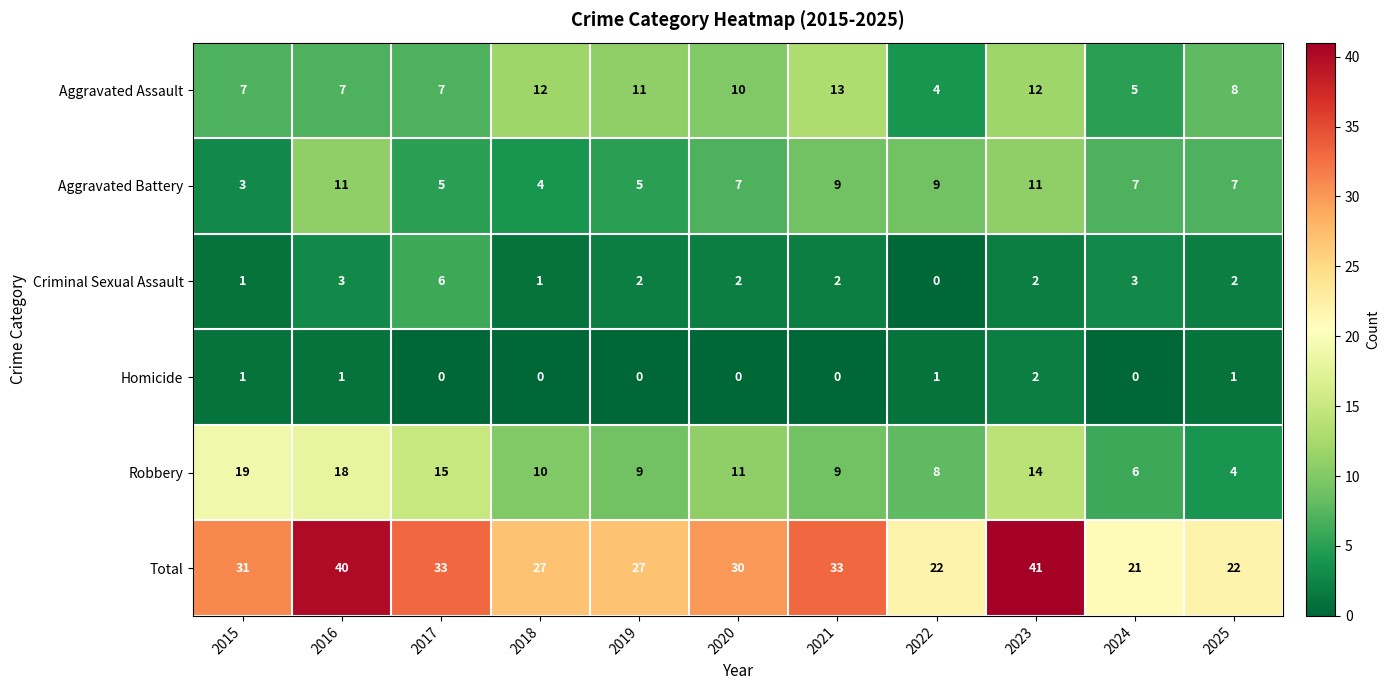

At which category does the chart reach its peak across all series?

2023